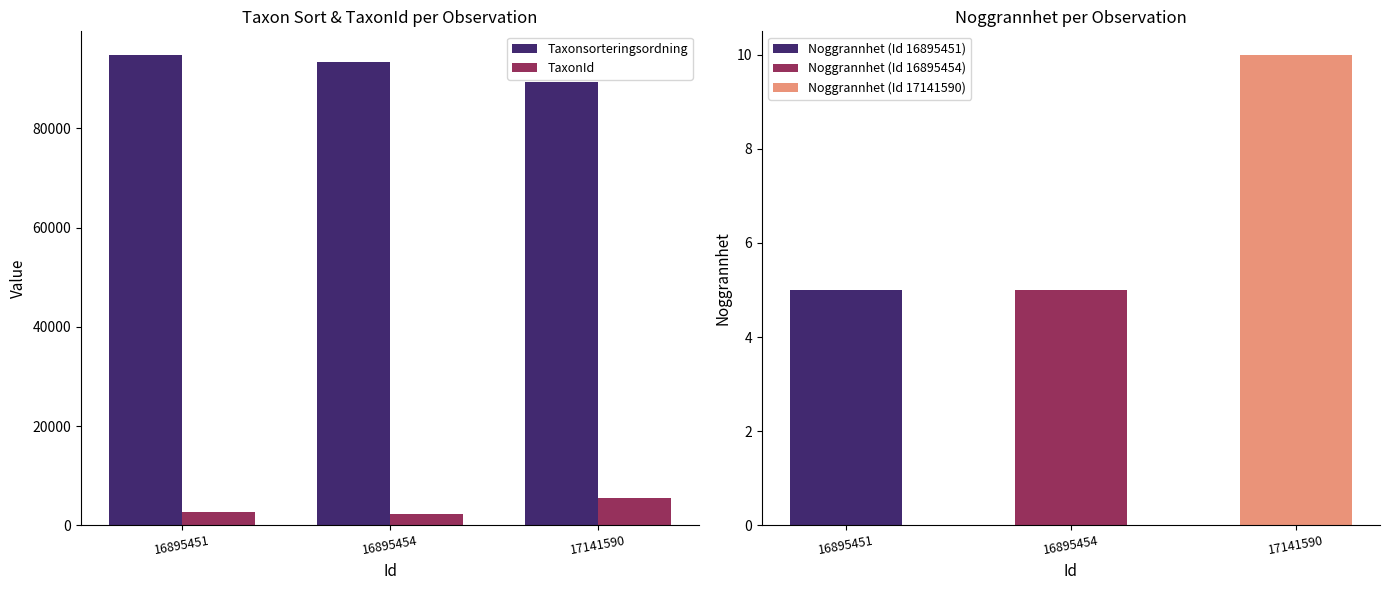

Are the bars grouped side by side (vs. stacked)?

Yes